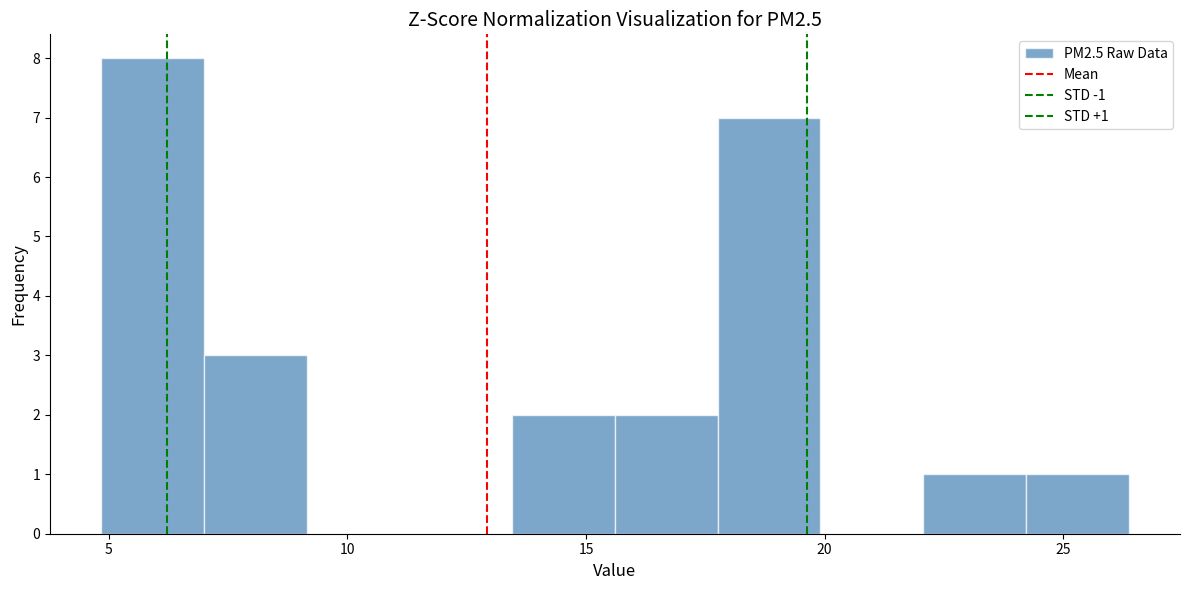

Which range on the x-axis has the tallest bar?

5.0 to 7.0